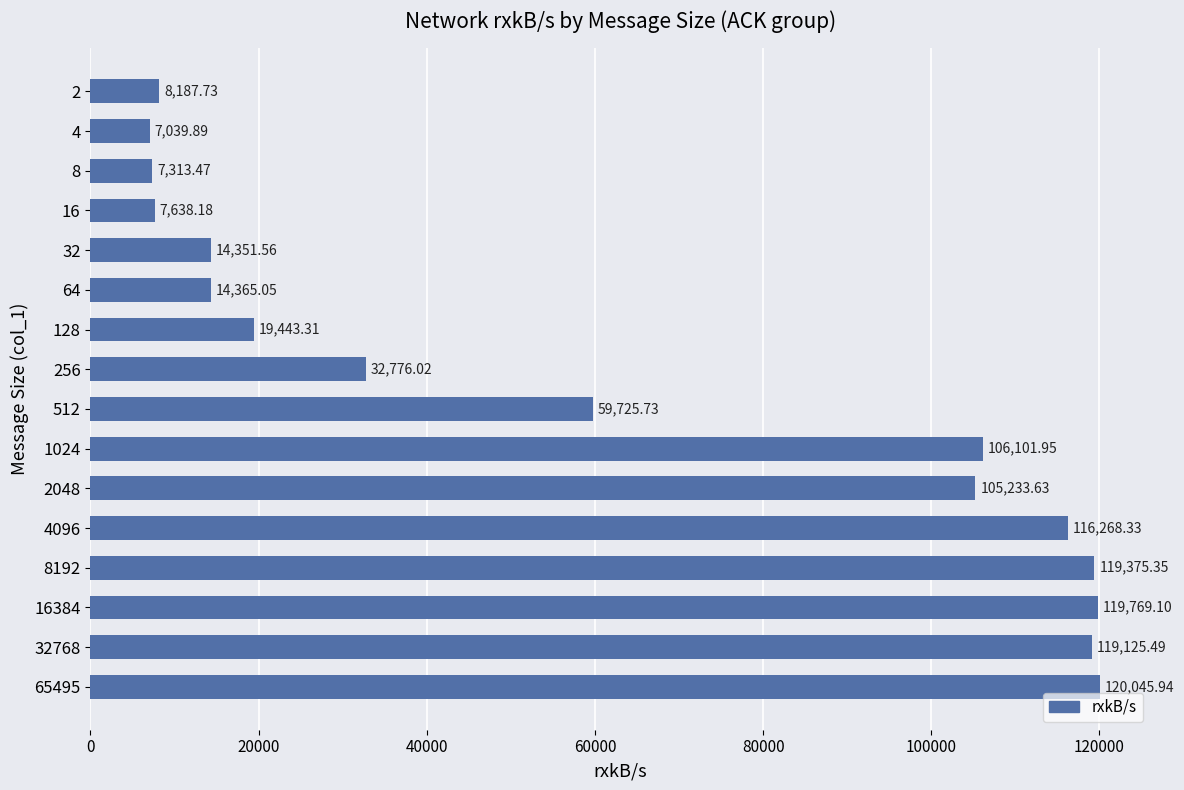

What is the average value?

61047.5